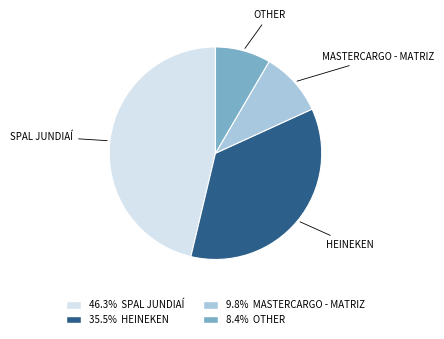

Does any single category account for the majority?

No